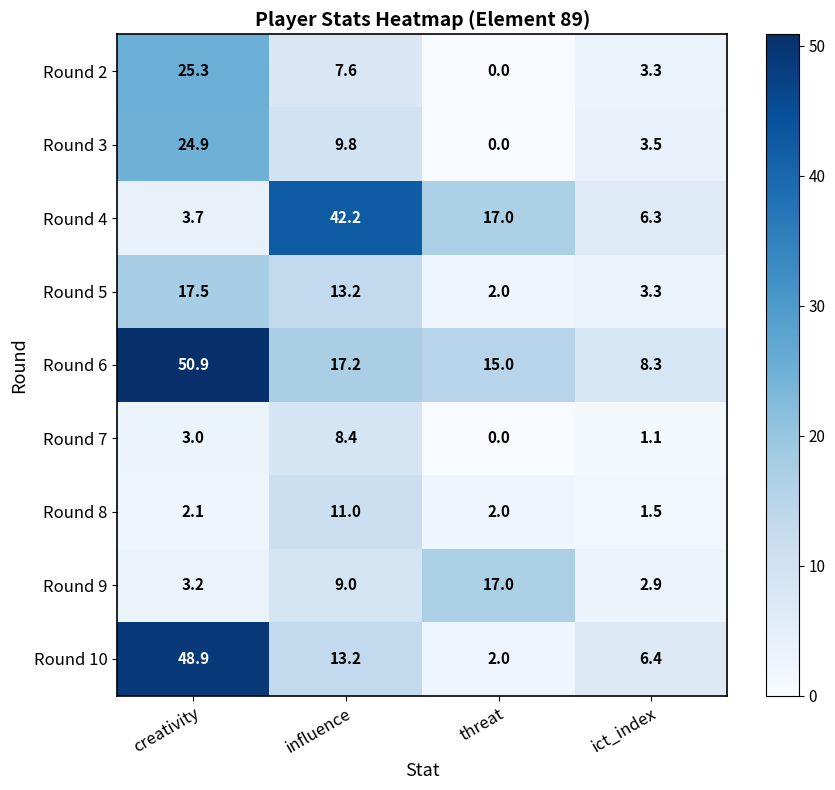

What is the difference between the maximum and minimum values in the Round 6 series?

42.6